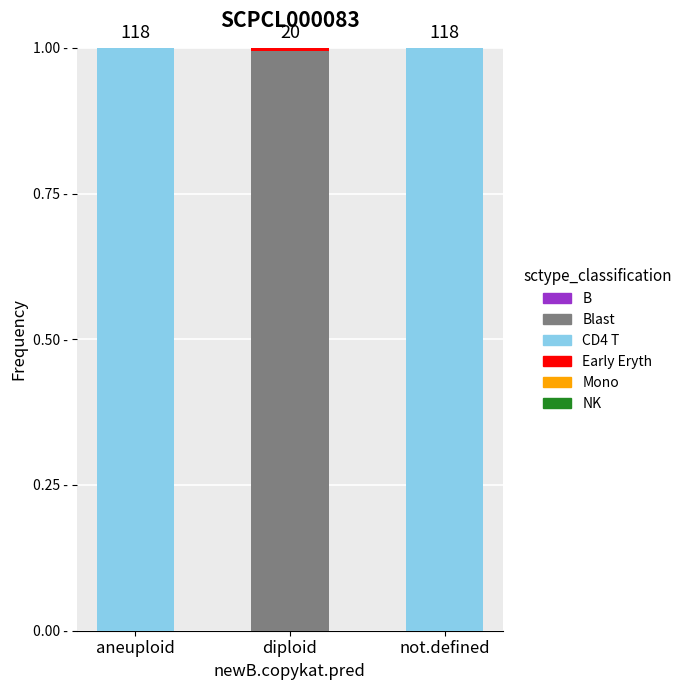

Does the chart contain stacked bars?

Yes